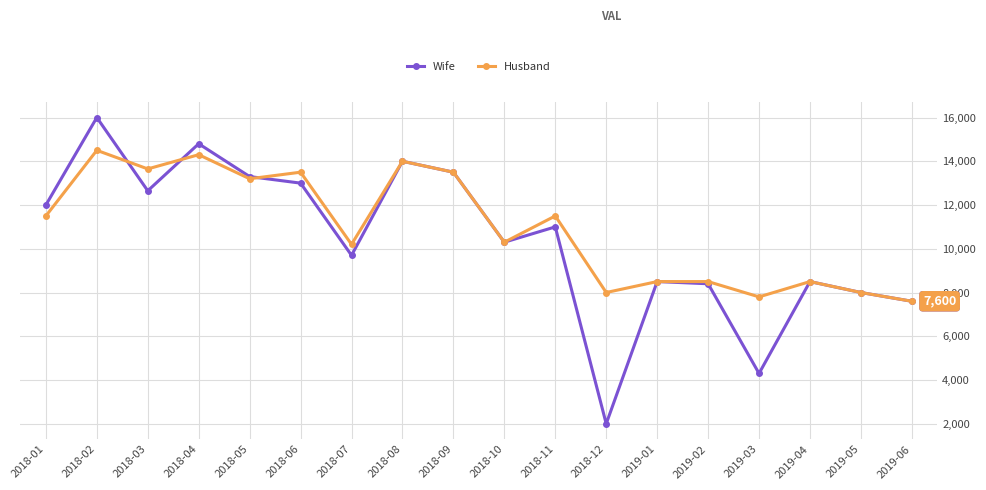

Where does the Wife series first go above 11000?

2018-01